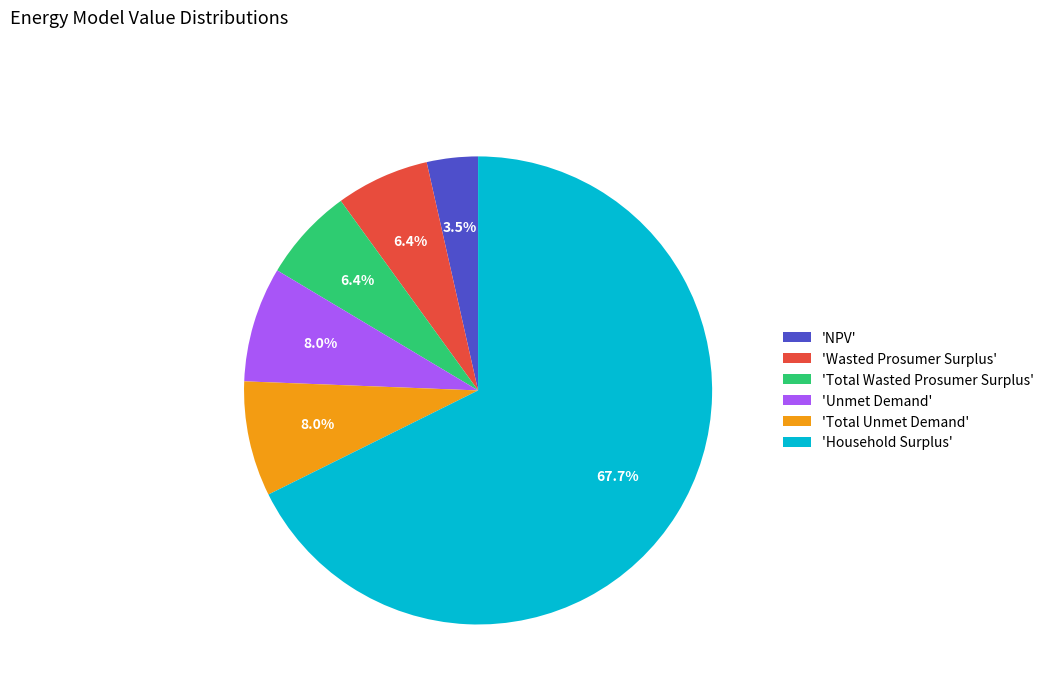

How many slices are in this pie chart?

6